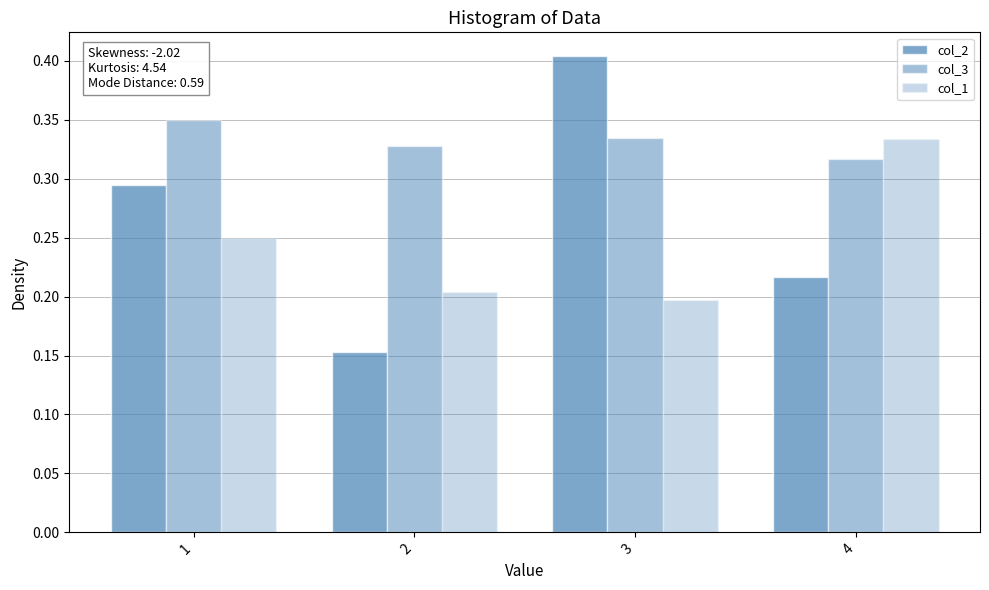

Between 2 and 3, which series saw the biggest shift?

col_2